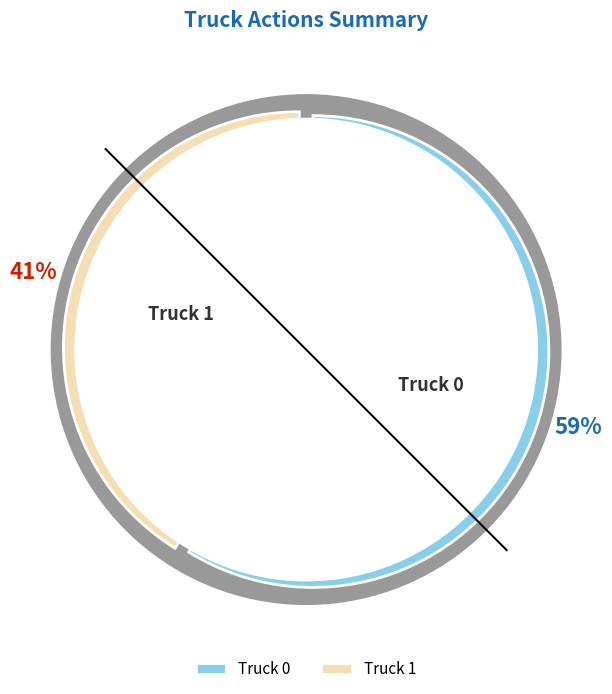

What is the total percentage of Truck 1 and Truck 0?

100.0%